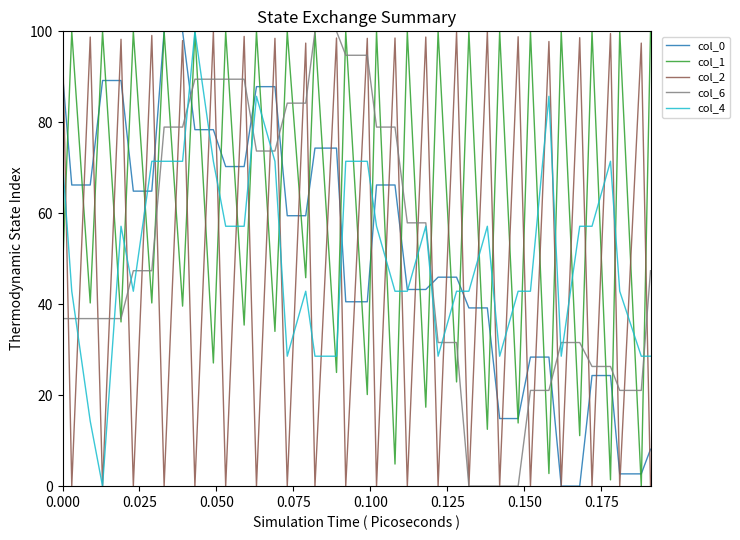

What is the maximum value for col_4?

100.0